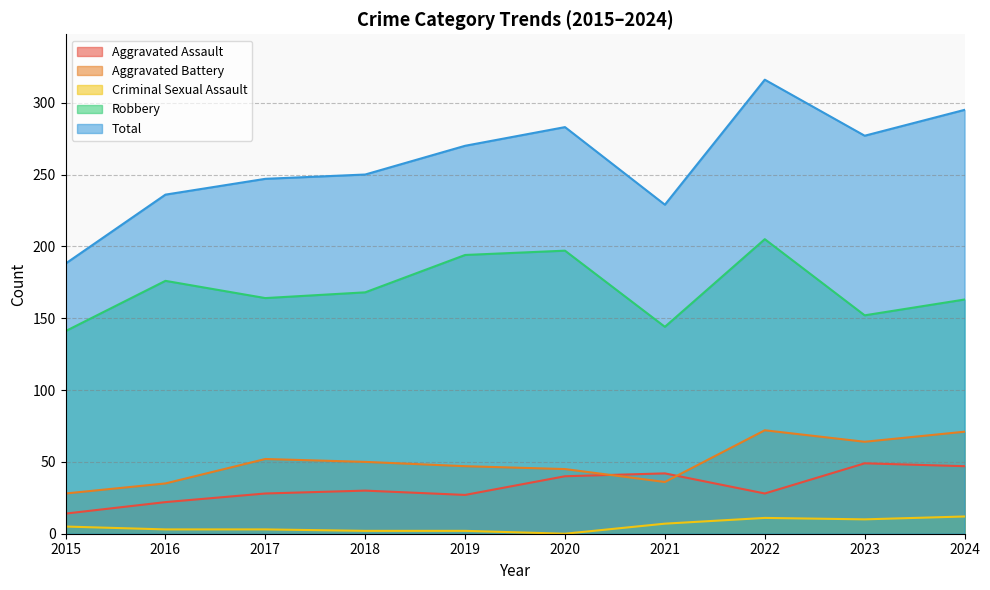

Which category has the lowest value in the Aggravated Battery series?

2015